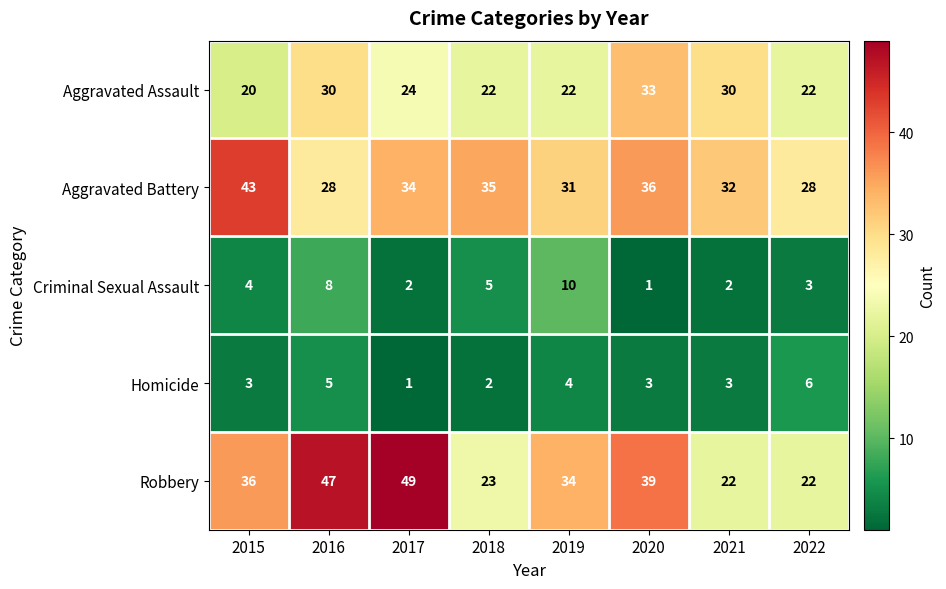

Rank the series at 2016 from lowest to highest value.

Homicide, Criminal Sexual Assault, Aggravated Battery, Aggravated Assault, Robbery